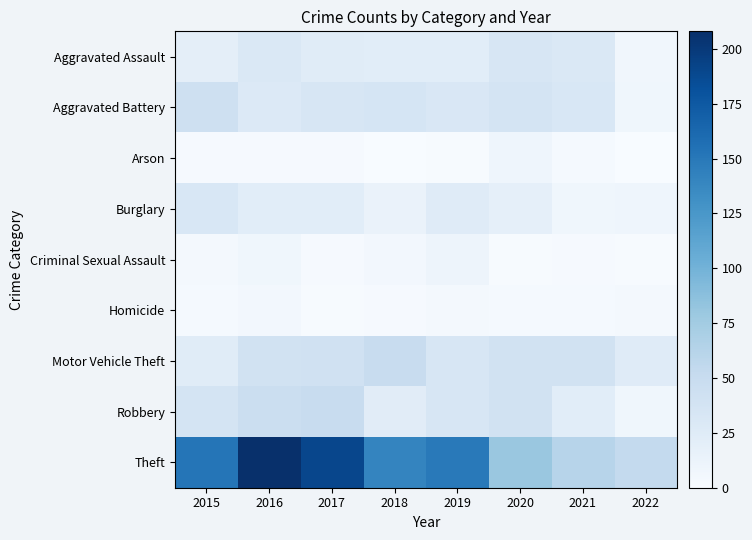

Reading left to right, transcribe all the data shown in this chart.

Aggravated Assault: 2015=20	2016=30	2017=24	2018=22	2019=22	2020=33	2021=30	2022=7
Aggravated Battery: 2015=43	2016=28	2017=34	2018=35	2019=31	2020=36	2021=32	2022=8
Arson: 2015=2	2016=2	2017=2	2018=0	2019=1	2020=9	2021=3	2022=0
Burglary: 2015=32	2016=22	2017=22	2018=13	2019=25	2020=18	2021=8	2022=9
Criminal Sexual Assault: 2015=4	2016=8	2017=2	2018=5	2019=10	2020=1	2021=2	2022=1
Homicide: 2015=3	2016=5	2017=1	2018=2	2019=4	2020=3	2021=3	2022=4
Motor Vehicle Theft: 2015=24	2016=39	2017=41	2018=49	2019=33	2020=40	2021=39	2022=25
Robbery: 2015=36	2016=47	2017=49	2018=23	2019=34	2020=39	2021=22	2022=8
Theft: 2015=152	2016=208	2017=190	2018=140	2019=149	2020=80	2021=61	2022=53